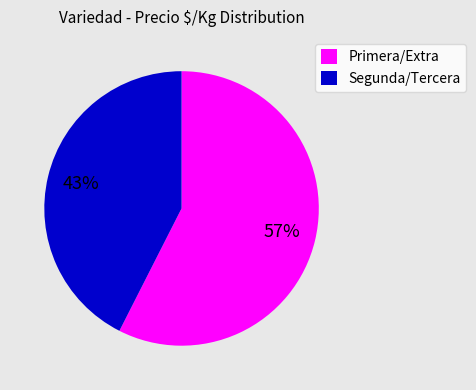

To the nearest percent, what is the average slice percentage?

50%